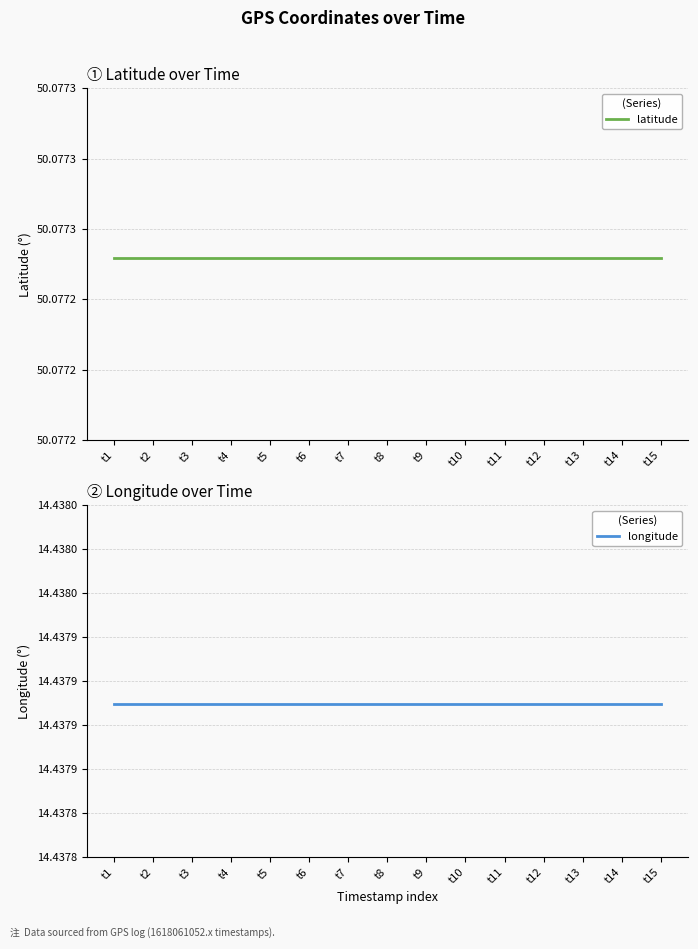

Reading left to right, what are all the values shown in this chart?

latitude: t1=50.1	t2=50.1	t3=50.1	t4=50.1	t5=50.1	t6=50.1	t7=50.1	t8=50.1	t9=50.1	t10=50.1	t11=50.1	t12=50.1	t13=50.1	t14=50.1	t15=50.1
longitude: t1=14.4	t2=14.4	t3=14.4	t4=14.4	t5=14.4	t6=14.4	t7=14.4	t8=14.4	t9=14.4	t10=14.4	t11=14.4	t12=14.4	t13=14.4	t14=14.4	t15=14.4